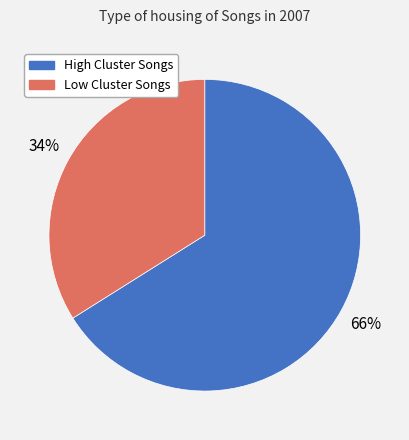

To the nearest percent, what is the average slice percentage?

50%